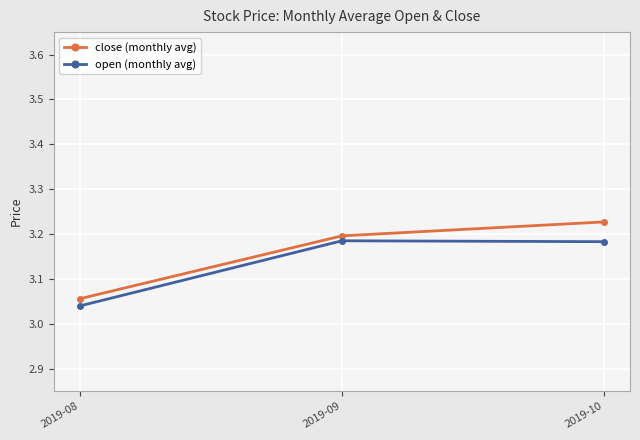

List the series in order of their overall mean, lowest first.

open (monthly avg), close (monthly avg)